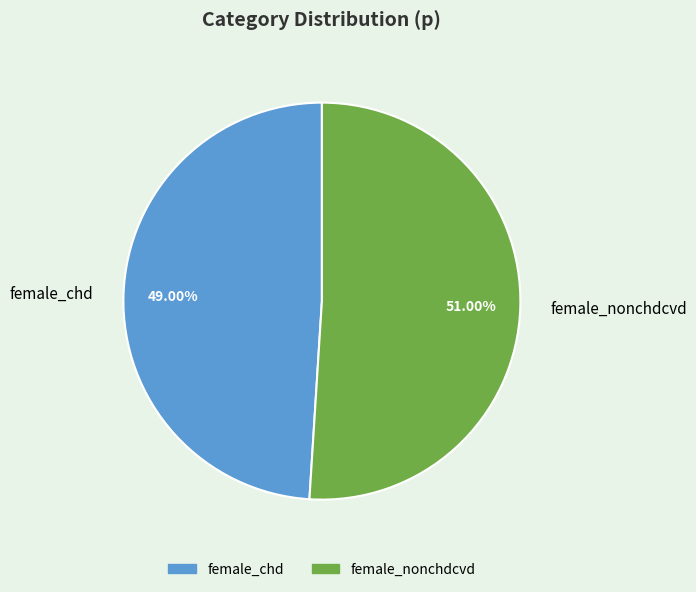

Does female_nonchdcvd represent more than half of the total?

Yes